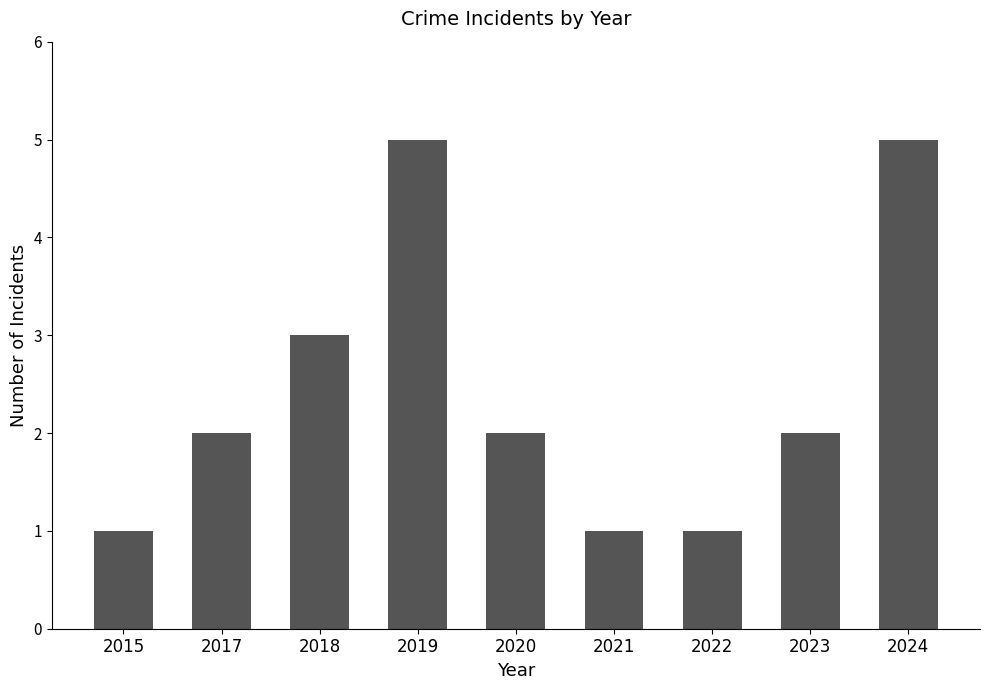

Count the values in the range 1 to 3.

7